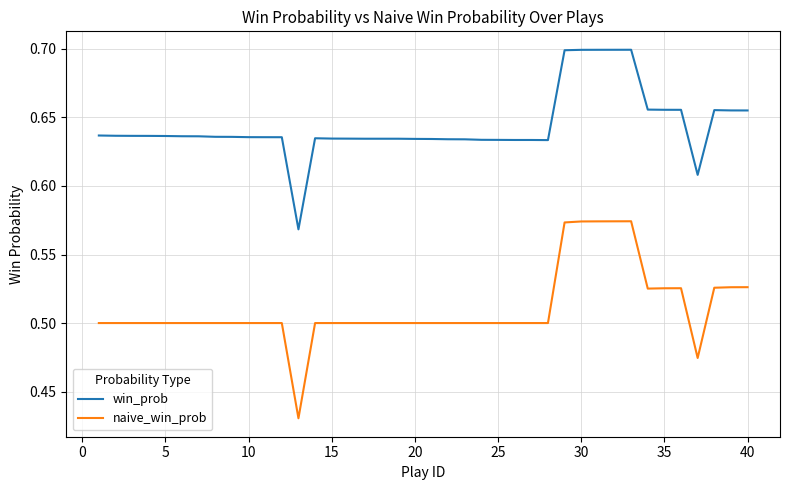

Which series has the largest total across all categories?

win_prob